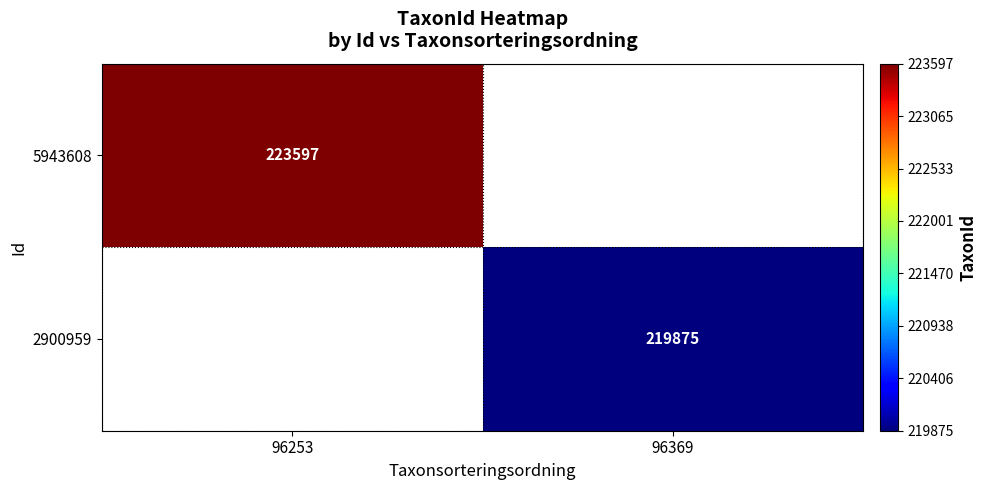

True or false: 5943608 has a value of 223597 at 96253.

True